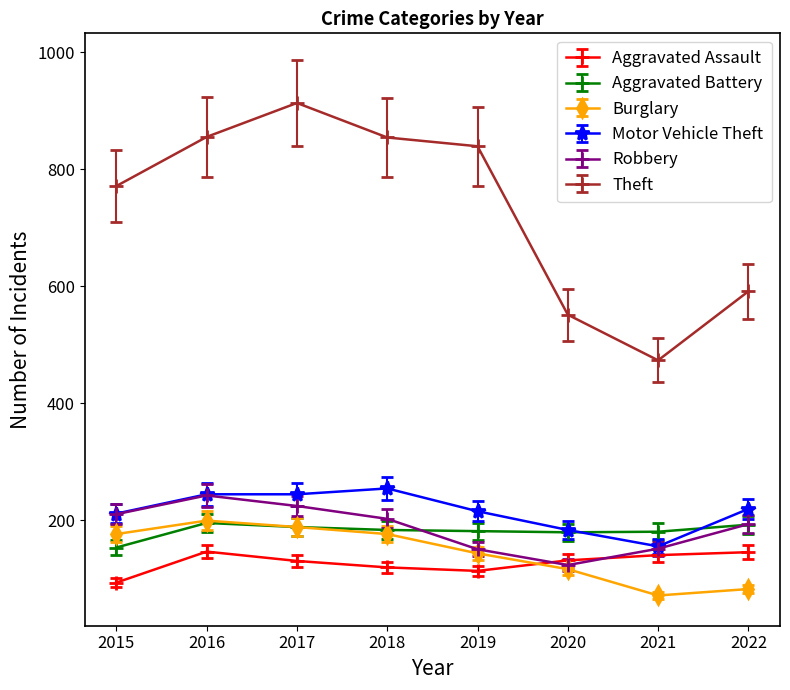

What are all the series names shown in the legend?

Aggravated Assault, Aggravated Battery, Burglary, Motor Vehicle Theft, Robbery, Theft